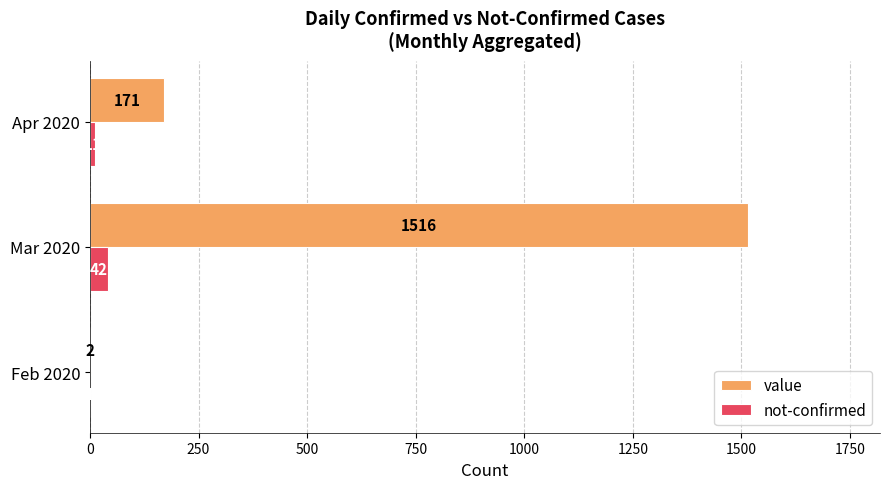

The value of not-confirmed at Feb 2020 is 1. True or false?

True